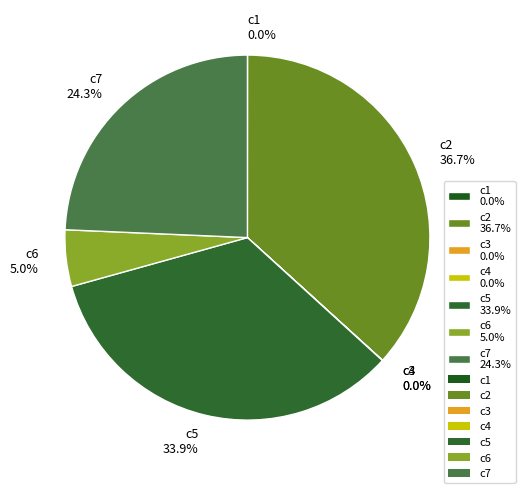

Which has a higher value, c6 5.0% or c2 36.7%?

c2 36.7%